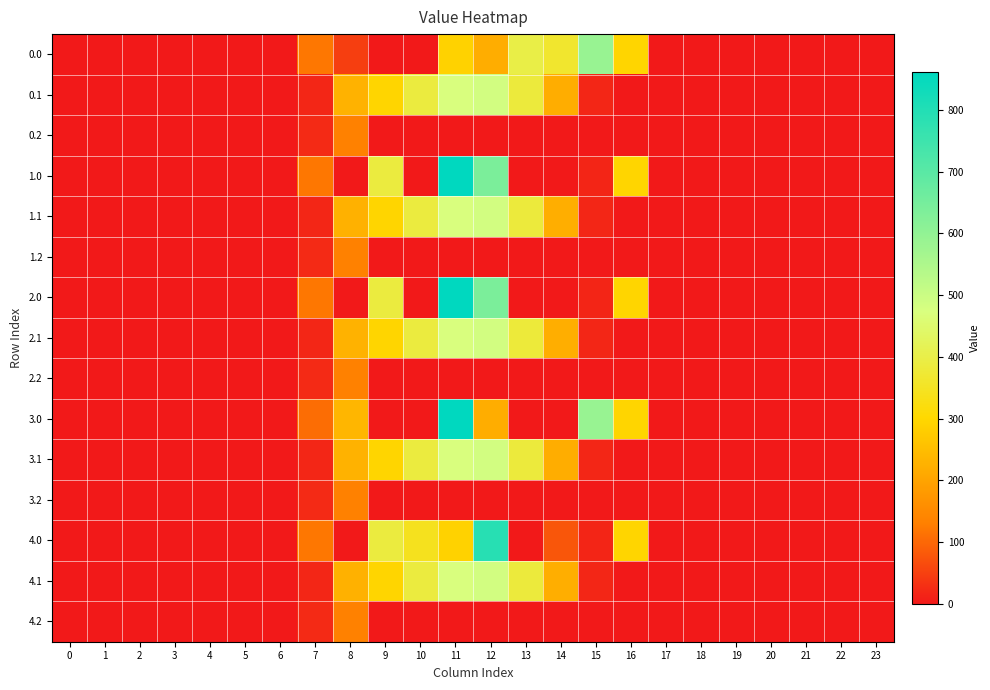

Reading right to left, transcribe all the data shown in this chart.

0.0: 23=0.0	22=0.0	21=0.0	20=0.0	19=0.0	18=0.0	17=0.0	16=294.5	15=588.1	14=363.6	13=397.7	12=218.3	11=289.4	10=0.0	9=0.0	8=47.1	7=120.6	6=0.0	5=0.0	4=0.0	3=0.0	2=0.0	1=0.0	0=0.0
0.1: 23=0.0	22=0.0	21=0.0	20=0.0	19=0.0	18=0.0	17=0.0	16=0.0	15=17.3	14=217.9	13=382.7	12=485.4	11=471.7	10=388.1	9=295.9	8=227.5	7=17.7	6=0.0	5=0.0	4=0.0	3=0.0	2=0.0	1=0.0	0=0.0
0.2: 23=0.0	22=0.0	21=0.0	20=0.0	19=0.0	18=0.0	17=0.0	16=0.0	15=0.0	14=0.0	13=0.0	12=0.0	11=0.0	10=0.0	9=0.0	8=134.2	7=22.3	6=0.0	5=0.0	4=0.0	3=0.0	2=0.0	1=0.0	0=0.0
1.0: 23=0.0	22=0.0	21=0.0	20=0.0	19=0.0	18=0.0	17=0.0	16=294.5	15=16.1	14=0.0	13=0.0	12=639.4	11=861.4	10=0.0	9=387.4	8=0.0	7=120.6	6=0.0	5=0.0	4=0.0	3=0.0	2=0.0	1=0.0	0=0.0
1.1: 23=0.0	22=0.0	21=0.0	20=0.0	19=0.0	18=0.0	17=0.0	16=0.0	15=17.3	14=219.2	13=382.7	12=485.4	11=471.7	10=388.1	9=295.9	8=226.2	7=17.7	6=0.0	5=0.0	4=0.0	3=0.0	2=0.0	1=0.0	0=0.0
1.2: 23=0.0	22=0.0	21=0.0	20=0.0	19=0.0	18=0.0	17=0.0	16=0.0	15=0.0	14=0.0	13=0.0	12=0.0	11=0.0	10=0.0	9=0.0	8=134.2	7=22.3	6=0.0	5=0.0	4=0.0	3=0.0	2=0.0	1=0.0	0=0.0
2.0: 23=0.0	22=0.0	21=0.0	20=0.0	19=0.0	18=0.0	17=0.0	16=294.5	15=16.1	14=0.0	13=0.0	12=639.4	11=861.4	10=0.0	9=387.4	8=0.0	7=120.6	6=0.0	5=0.0	4=0.0	3=0.0	2=0.0	1=0.0	0=0.0
2.1: 23=0.0	22=0.0	21=0.0	20=0.0	19=0.0	18=0.0	17=0.0	16=0.0	15=17.3	14=219.2	13=381.4	12=485.4	11=471.7	10=388.1	9=295.9	8=227.5	7=17.7	6=0.0	5=0.0	4=0.0	3=0.0	2=0.0	1=0.0	0=0.0
2.2: 23=0.0	22=0.0	21=0.0	20=0.0	19=0.0	18=0.0	17=0.0	16=0.0	15=0.0	14=0.0	13=0.0	12=0.0	11=0.0	10=0.0	9=0.0	8=134.2	7=22.3	6=0.0	5=0.0	4=0.0	3=0.0	2=0.0	1=0.0	0=0.0
3.0: 23=0.0	22=0.0	21=0.0	20=0.0	19=0.0	18=0.0	17=0.0	16=294.5	15=588.1	14=0.0	13=0.0	12=218.3	11=861.4	10=0.0	9=0.0	8=236.5	7=107.2	6=0.0	5=0.0	4=0.0	3=0.0	2=0.0	1=0.0	0=0.0
3.1: 23=0.0	22=0.0	21=0.0	20=0.0	19=0.0	18=0.0	17=0.0	16=0.0	15=17.3	14=217.9	13=382.7	12=485.4	11=471.7	10=388.1	9=295.9	8=227.5	7=17.7	6=0.0	5=0.0	4=0.0	3=0.0	2=0.0	1=0.0	0=0.0
3.2: 23=0.0	22=0.0	21=0.0	20=0.0	19=0.0	18=0.0	17=0.0	16=0.0	15=0.0	14=0.0	13=0.0	12=0.0	11=0.0	10=0.0	9=0.0	8=134.2	7=22.3	6=0.0	5=0.0	4=0.0	3=0.0	2=0.0	1=0.0	0=0.0
4.0: 23=0.0	22=0.0	21=0.0	20=0.0	19=0.0	18=0.0	17=0.0	16=294.5	15=16.1	14=78.1	13=0.0	12=790.3	11=289.4	10=343.0	9=387.4	8=0.0	7=120.6	6=0.0	5=0.0	4=0.0	3=0.0	2=0.0	1=0.0	0=0.0
4.1: 23=0.0	22=0.0	21=0.0	20=0.0	19=0.0	18=0.0	17=0.0	16=0.0	15=17.3	14=219.2	13=382.7	12=485.4	11=471.7	10=388.1	9=295.9	8=226.2	7=17.7	6=0.0	5=0.0	4=0.0	3=0.0	2=0.0	1=0.0	0=0.0
4.2: 23=0.0	22=0.0	21=0.0	20=0.0	19=0.0	18=0.0	17=0.0	16=0.0	15=0.0	14=0.0	13=0.0	12=0.0	11=0.0	10=0.0	9=0.0	8=134.2	7=22.3	6=0.0	5=0.0	4=0.0	3=0.0	2=0.0	1=0.0	0=0.0